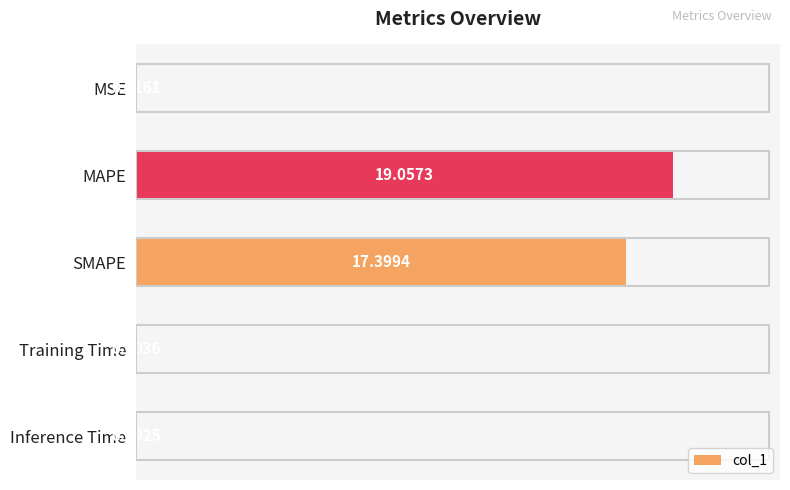

Between Inference Time and SMAPE, which is larger?

SMAPE